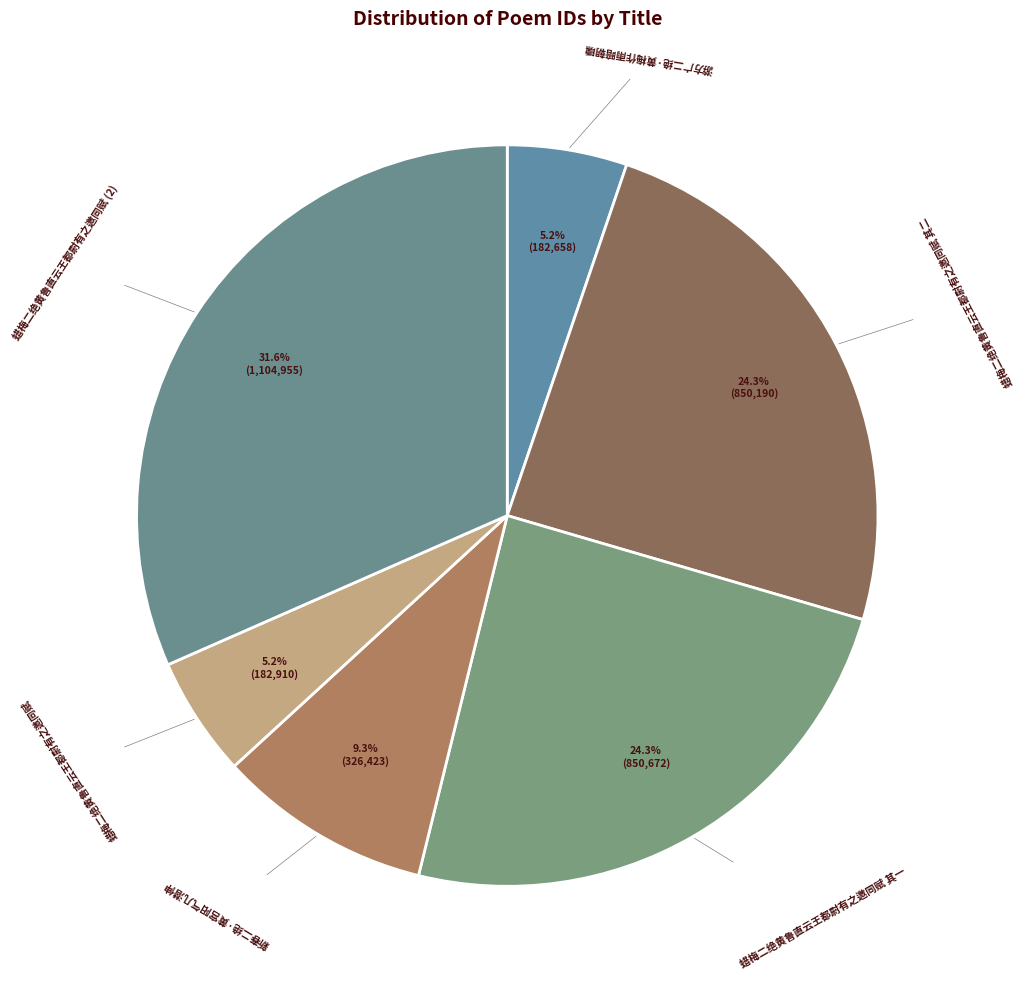

What is the total percentage of 蜡梅二绝黄鲁直云王都尉有之邀同赋 其一 and 游方广二绝·黄梅作雨暗朝曛?

29.5%